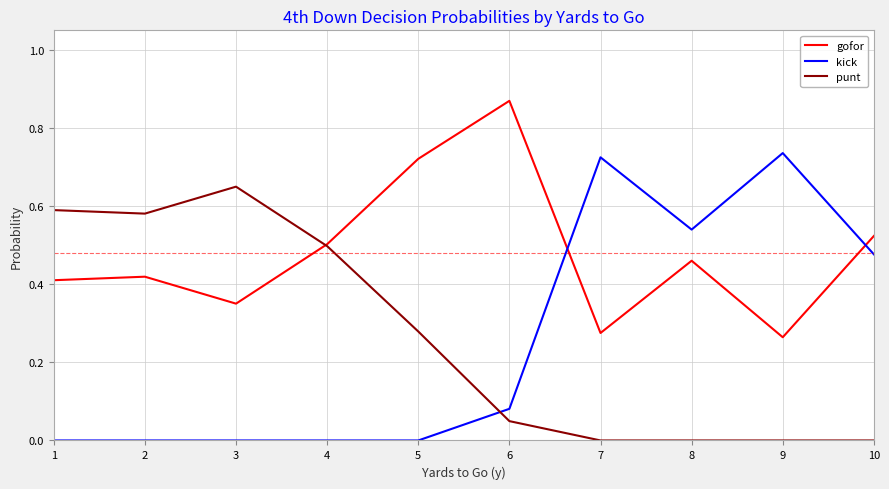

Rank the series by their maximum value, from lowest to highest.

punt, kick, gofor